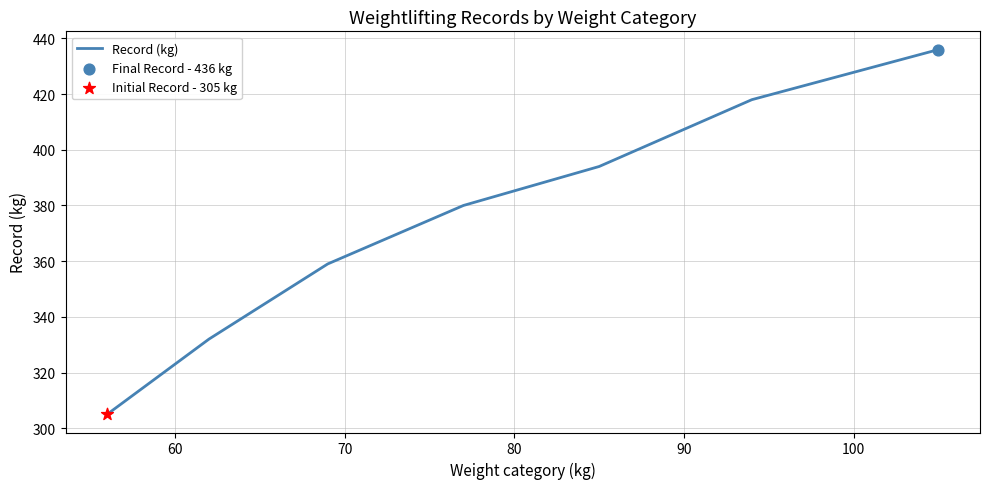

What is the difference between the maximum and minimum values?

131